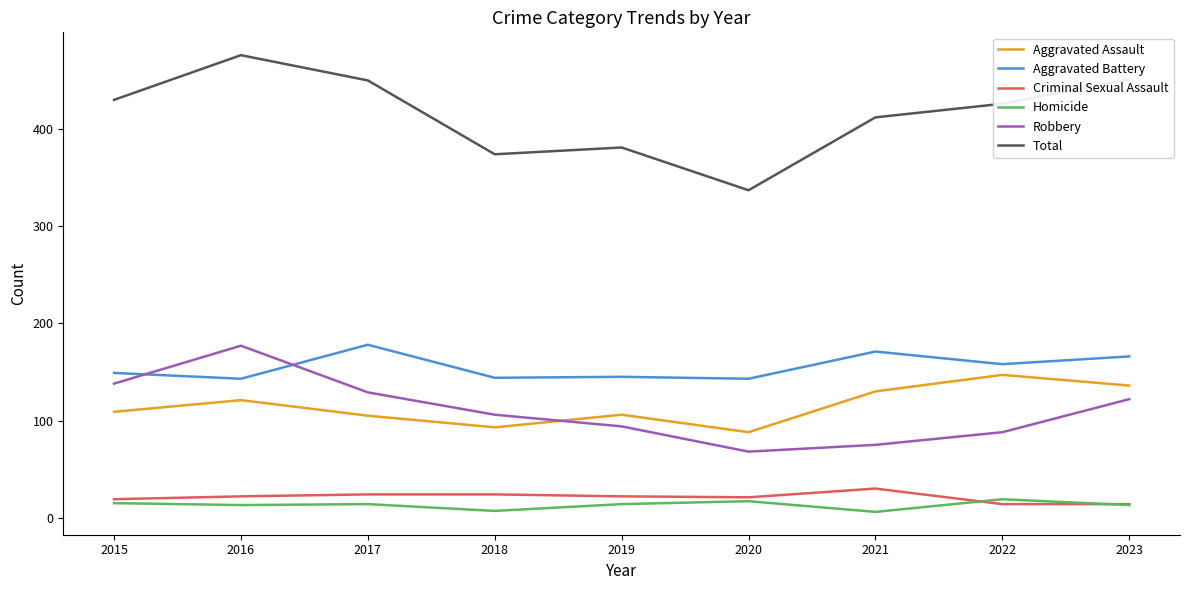

Count the number of data series in this chart.

6